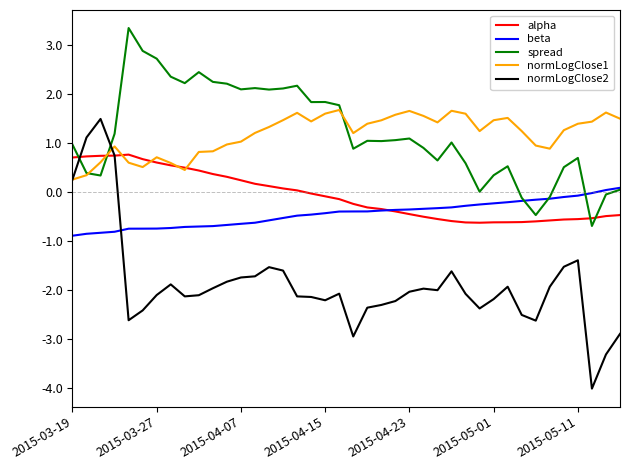

What is the minimum value shown in the chart?

-4.0